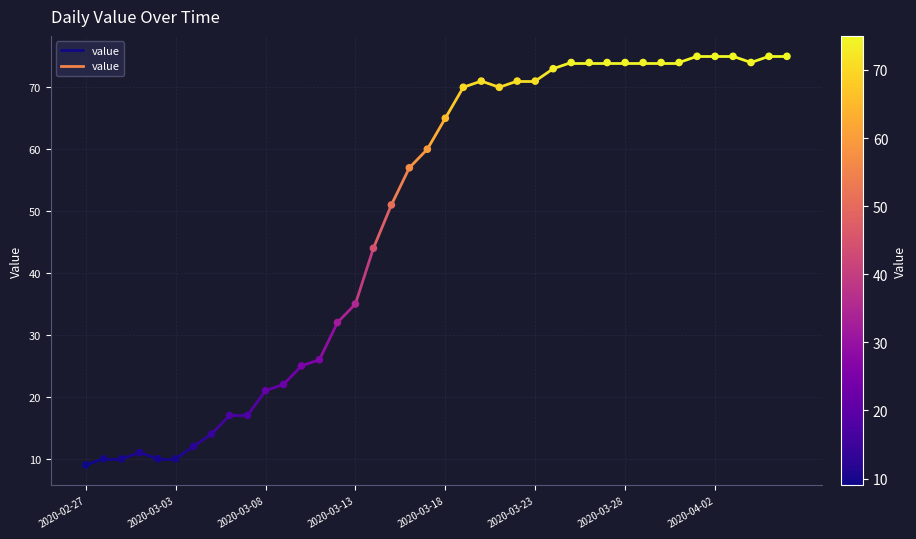

What is the range of Y values (max minus min)?

66